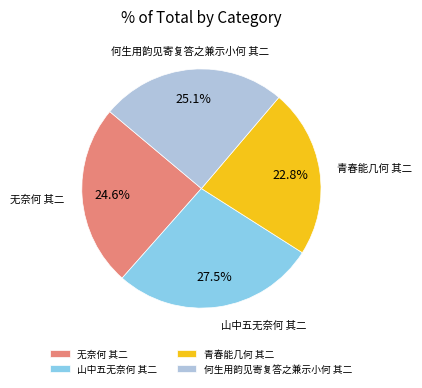

How many slices are in this pie chart?

4